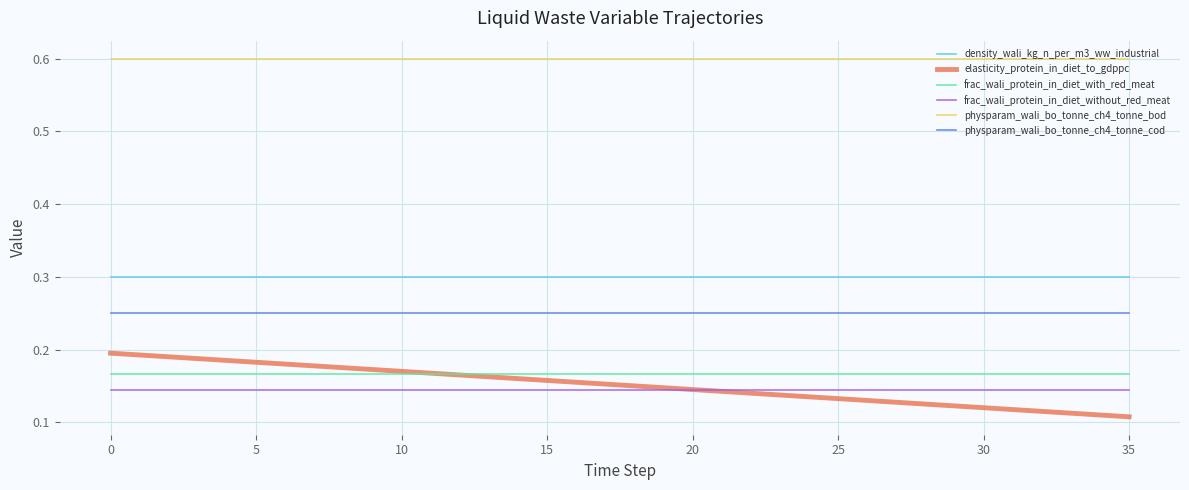

True or false: physparam_wali_bo_tonne_ch4_tonne_bod and frac_wali_protein_in_diet_with_red_meat intersect in this chart.

False